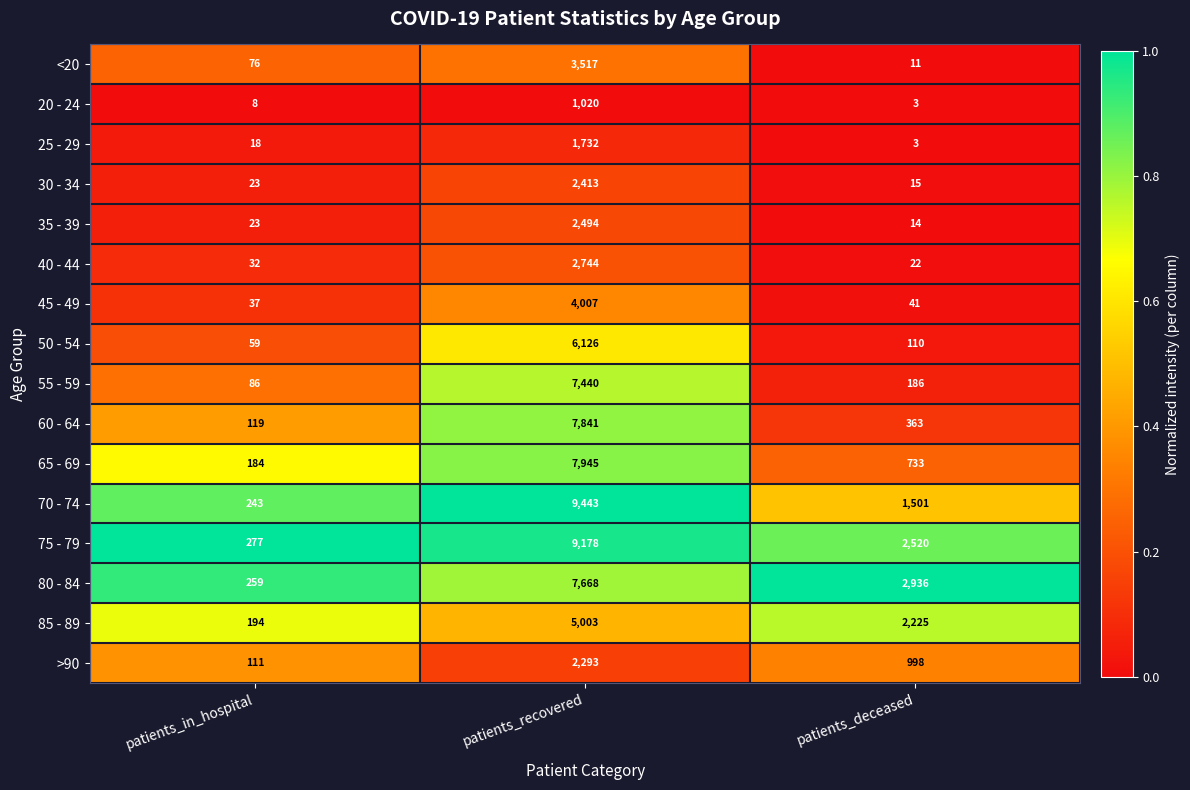

Which category has the lowest value in the 40 - 44 series?

patients_deceased